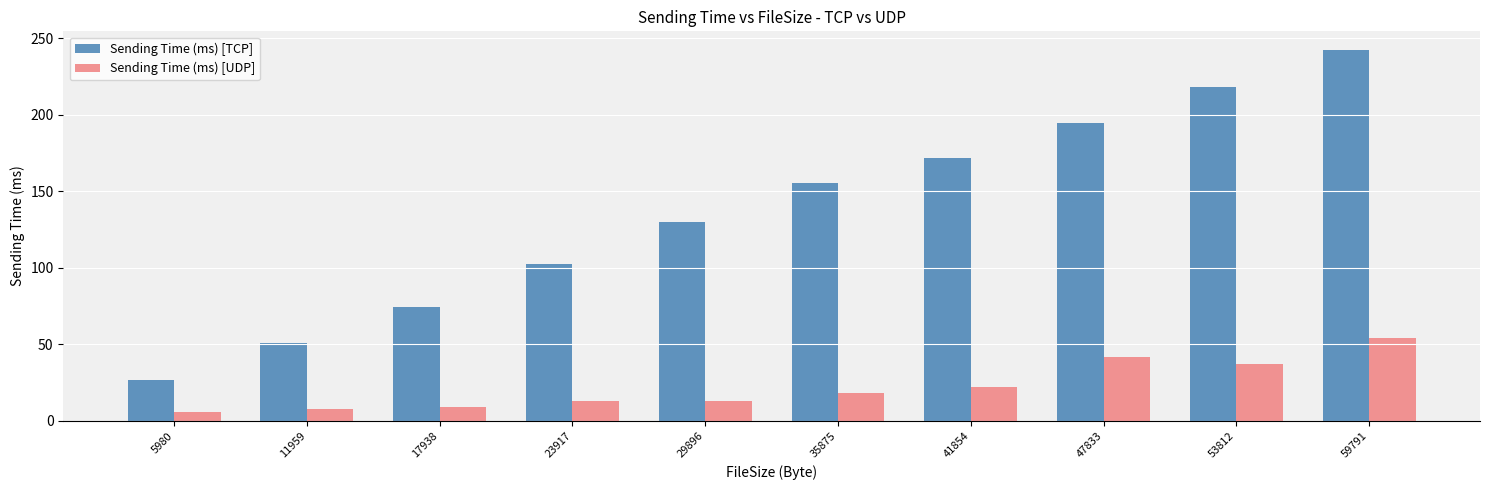

True or false: Sending Time (ms) [UDP] has a value of 8.0 at 11959.

True